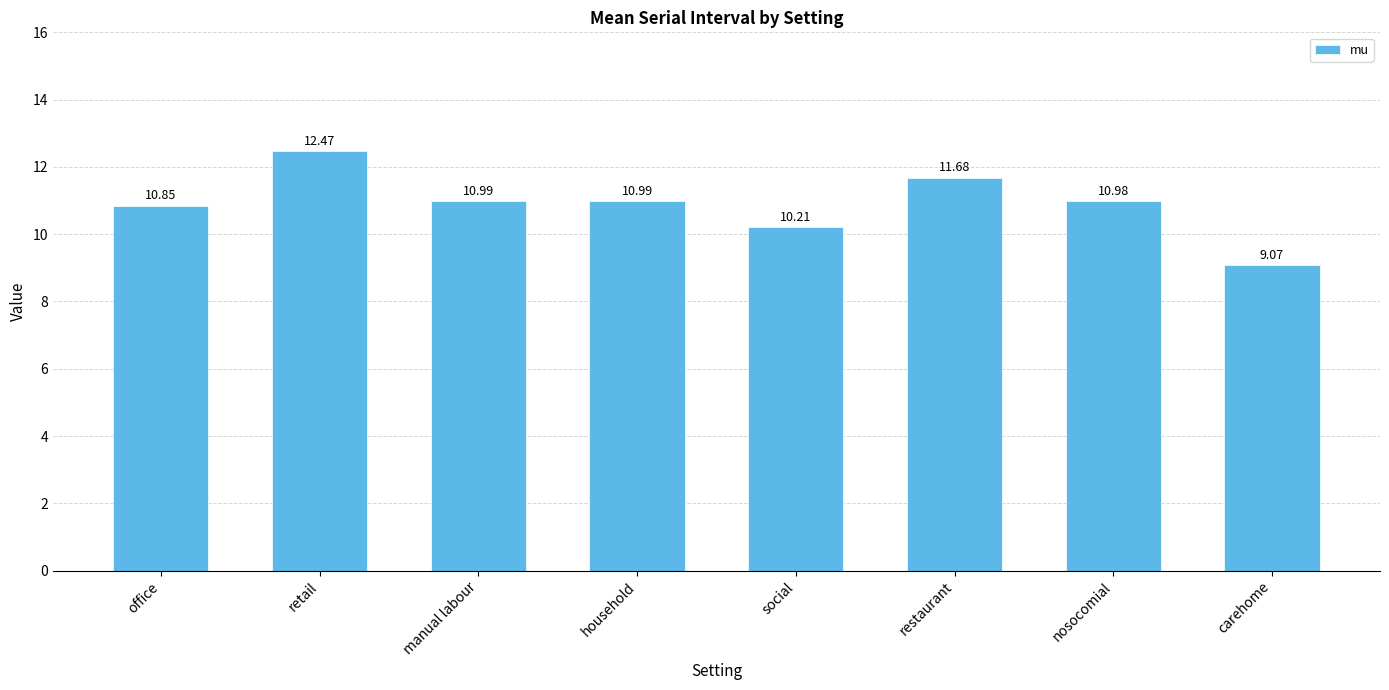

What is the change in value from office to restaurant?

+0.8